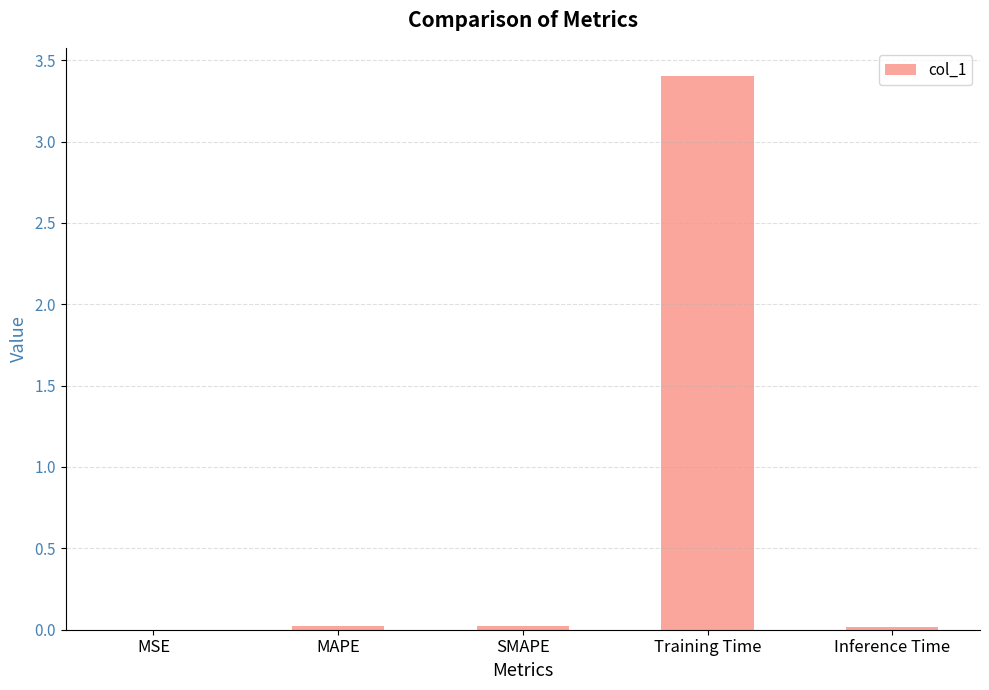

Which has a higher value, Training Time or SMAPE?

Training Time